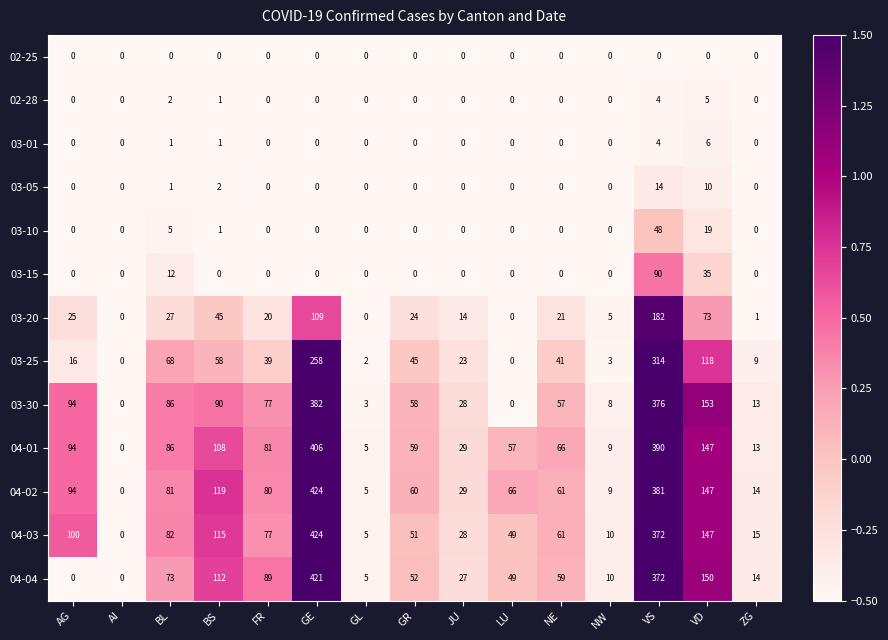

What is the difference between the second highest and second lowest values in the 03-20 series?

109